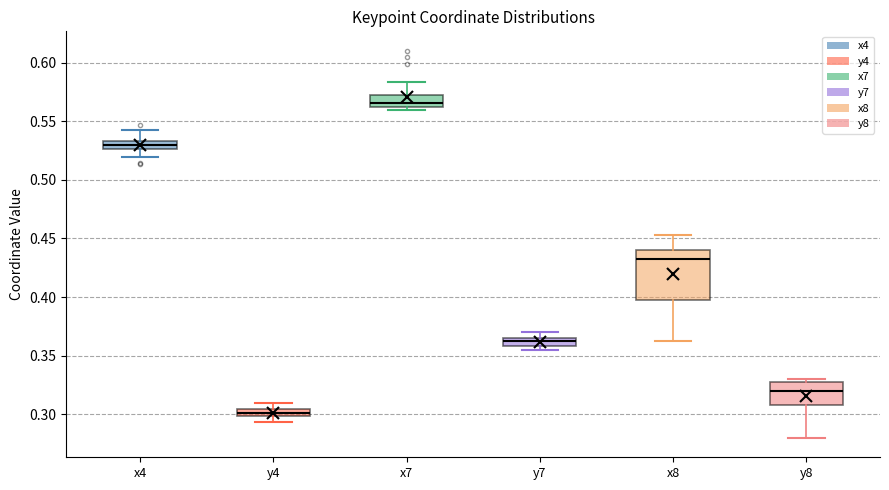

Where is the lower edge of the box for x4 on the y-axis? The values are not printed on the chart, so give them approximately, as read against the axis.

0.525